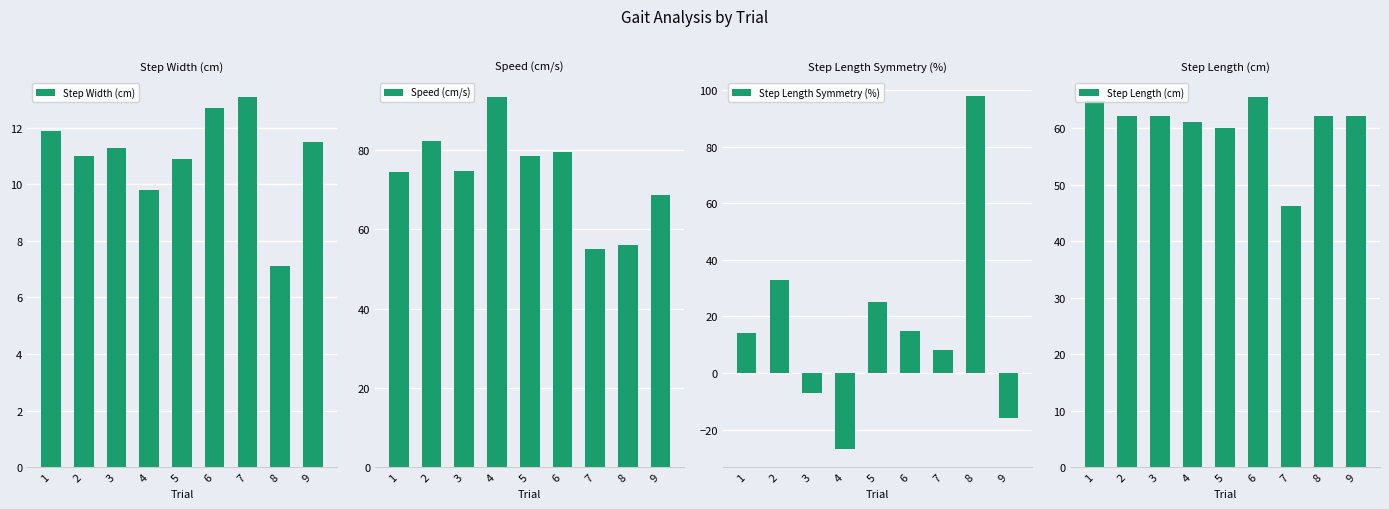

Reading right to left, what are all the values shown in this chart?

Step Width (cm): 9=11.5	8=7.1	7=13.1	6=12.7	5=10.9	4=9.8	3=11.3	2=11.0	1=11.9
Speed (cm/s): 9=68.6	8=56.0	7=55.0	6=79.5	5=78.4	4=93.5	3=74.8	2=82.4	1=74.6
Step Length Symmetry (%): 9=-16.0	8=98.0	7=8.0	6=15.0	5=25.0	4=-27.0	3=-7.0	2=33.0	1=14.0
Step Length (cm): 9=62.1	8=62.1	7=46.2	6=65.6	5=60.0	4=61.2	3=62.1	2=62.2	1=64.9